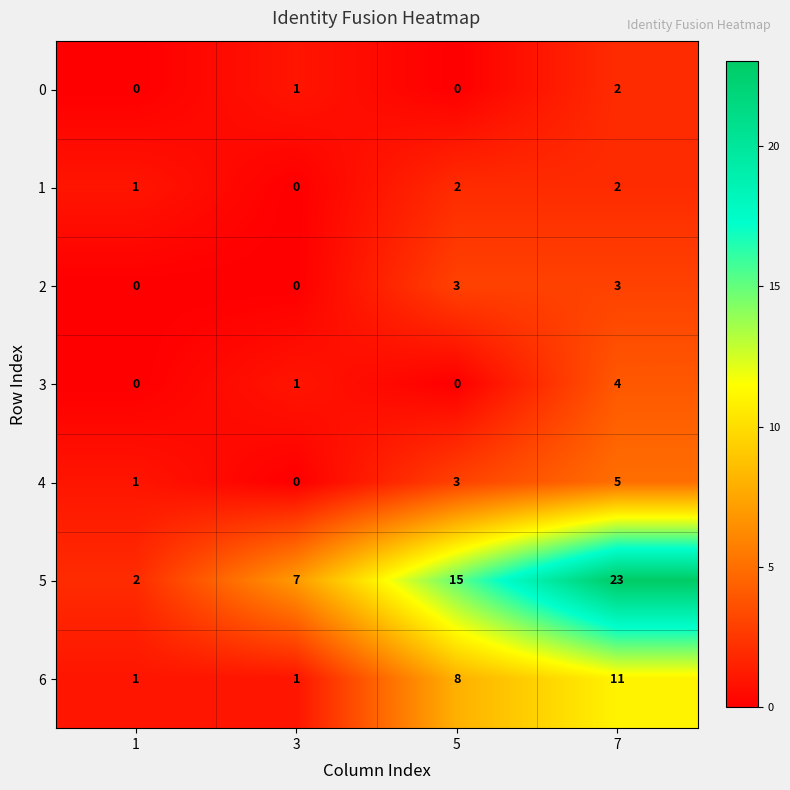

True or false: 2 has a value of 1 at 5.

False